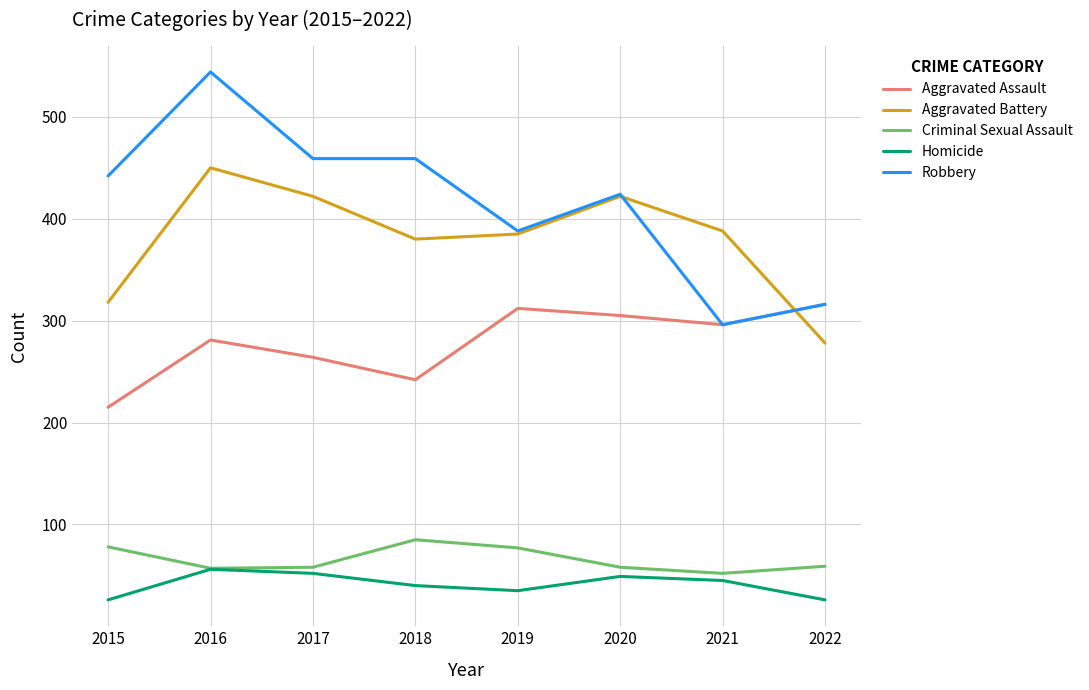

How many intersections are there between Aggravated Assault and Aggravated Battery?

1